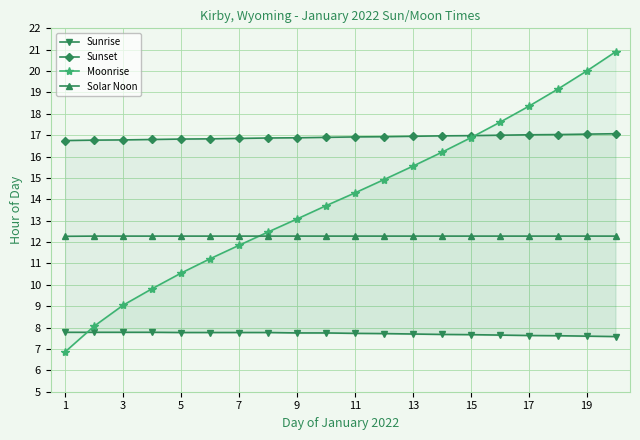

Does the chart have visible grid lines?

Yes